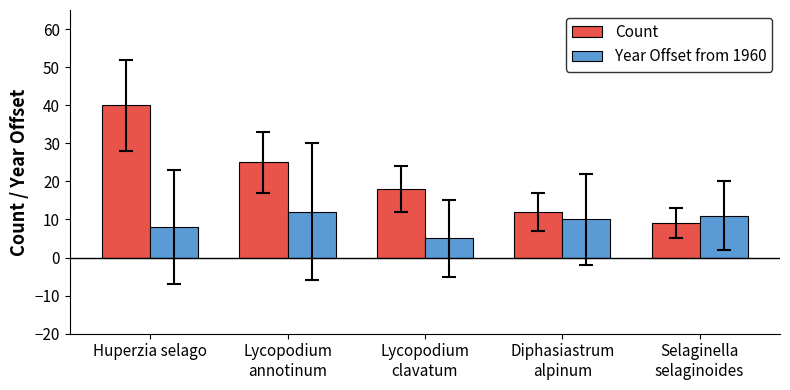

What is the total value across all series at Diphasiastrum
alpinum?

22